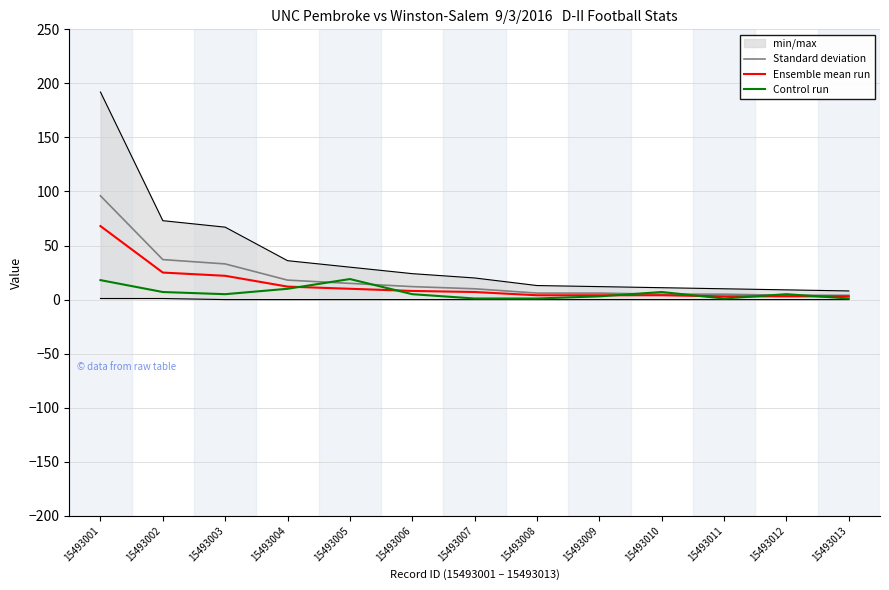

The value of Standard deviation at 15493005 is 7. True or false?

False